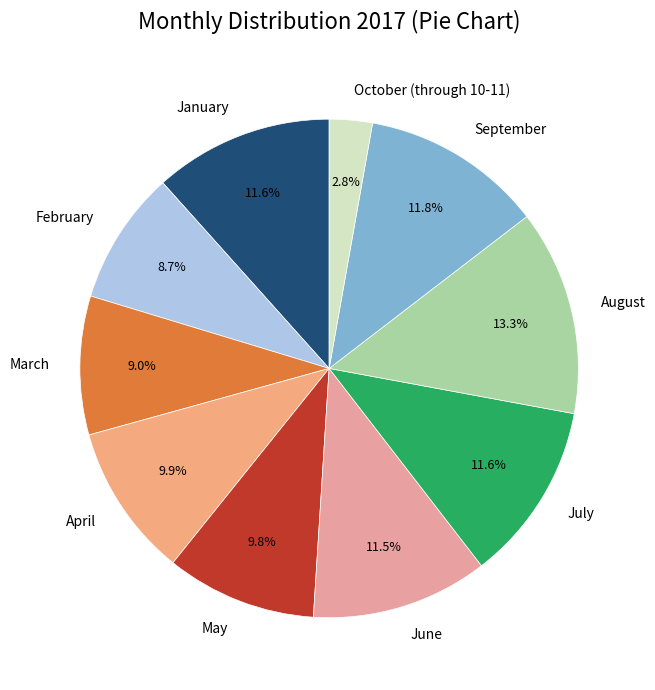

Count the number of slices in the pie.

10